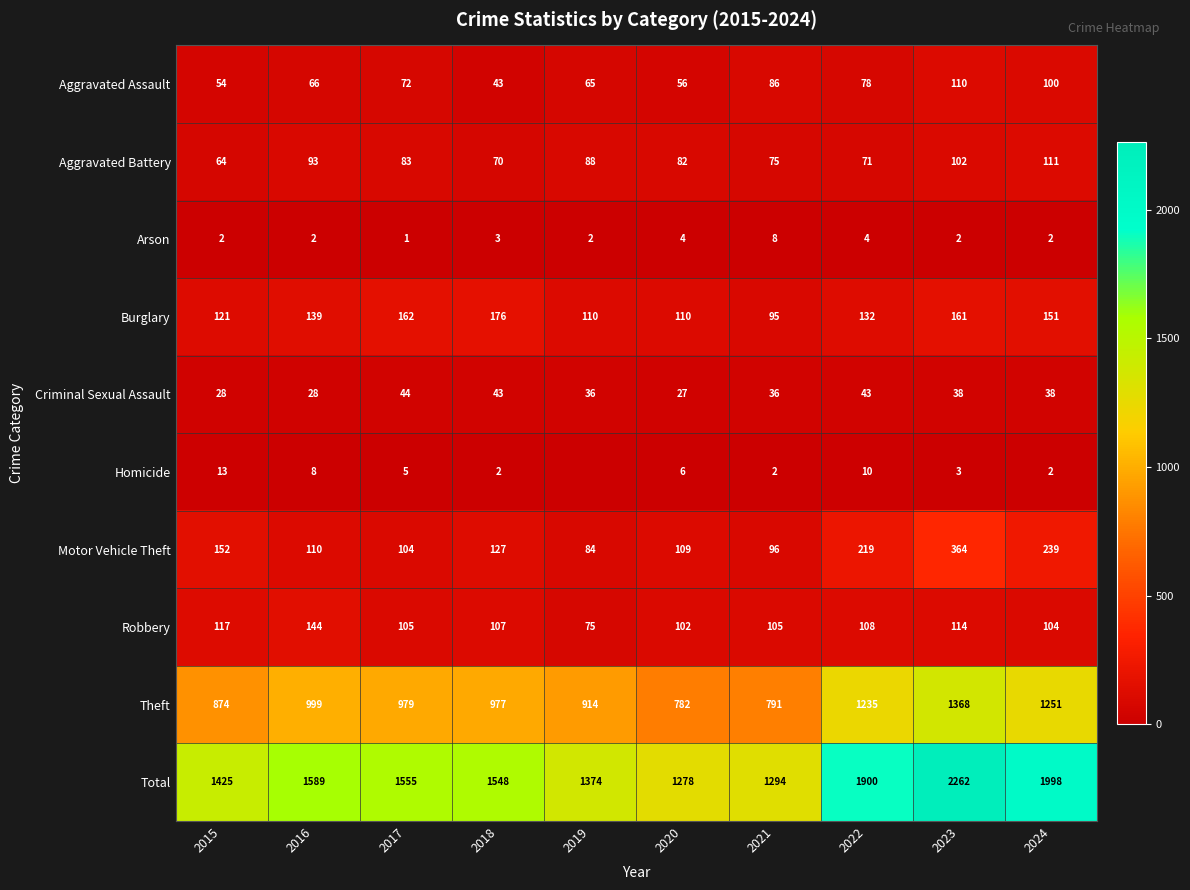

Is it true that Arson equals 2 at 2023?

True